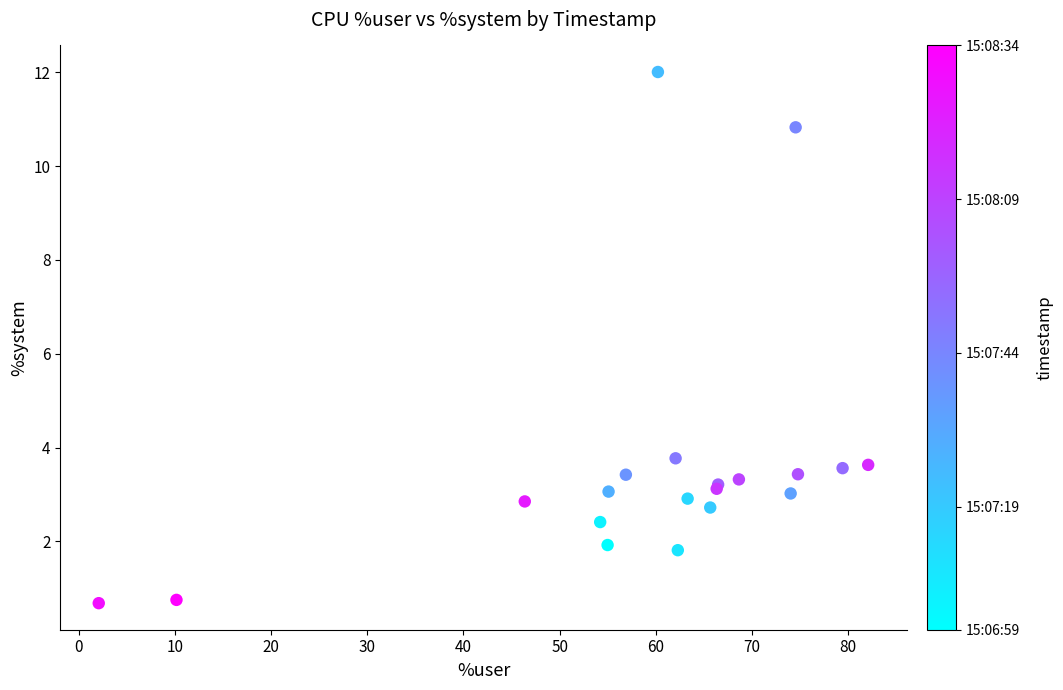

What Y value in the scatter plot is closest to 6?

3.8